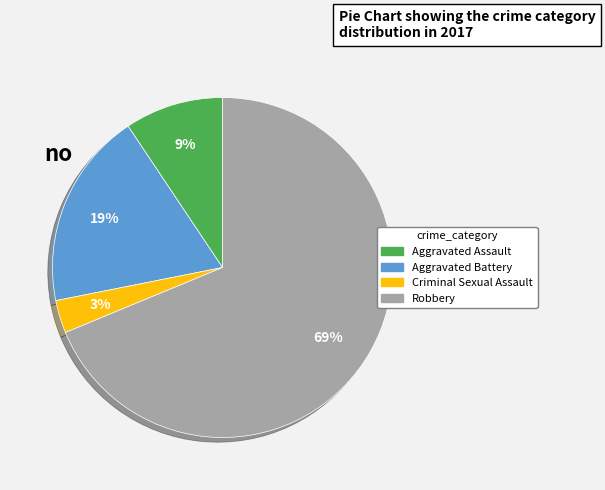

Is Robbery the majority of the pie?

Yes